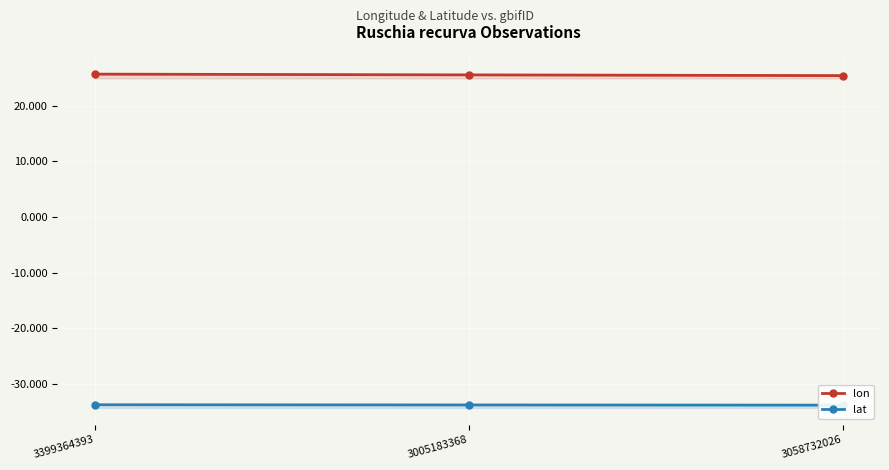

At which label does lon reach its minimum?

3058732026